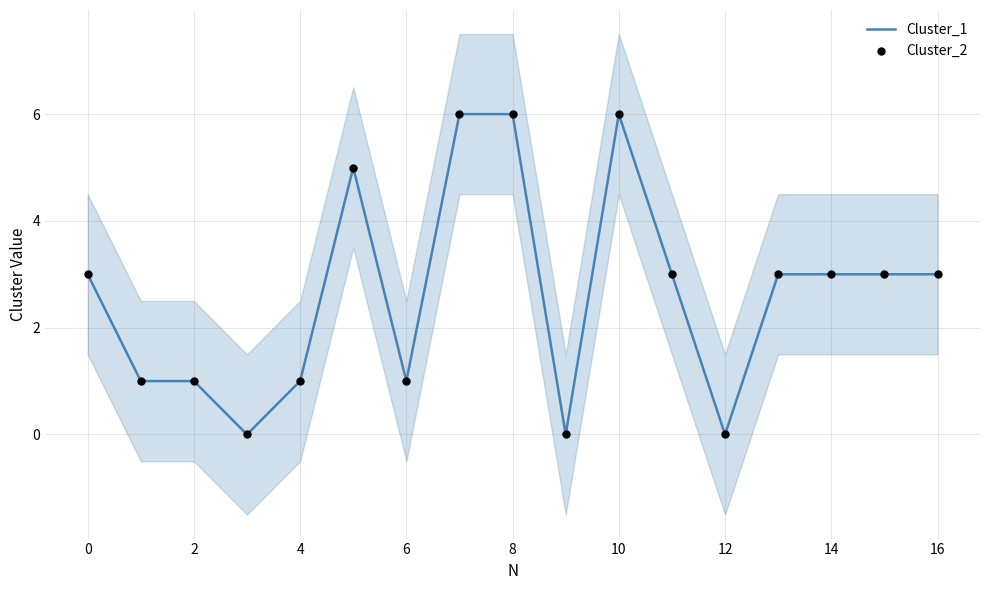

Which series contains the highest Y value?

Cluster_1